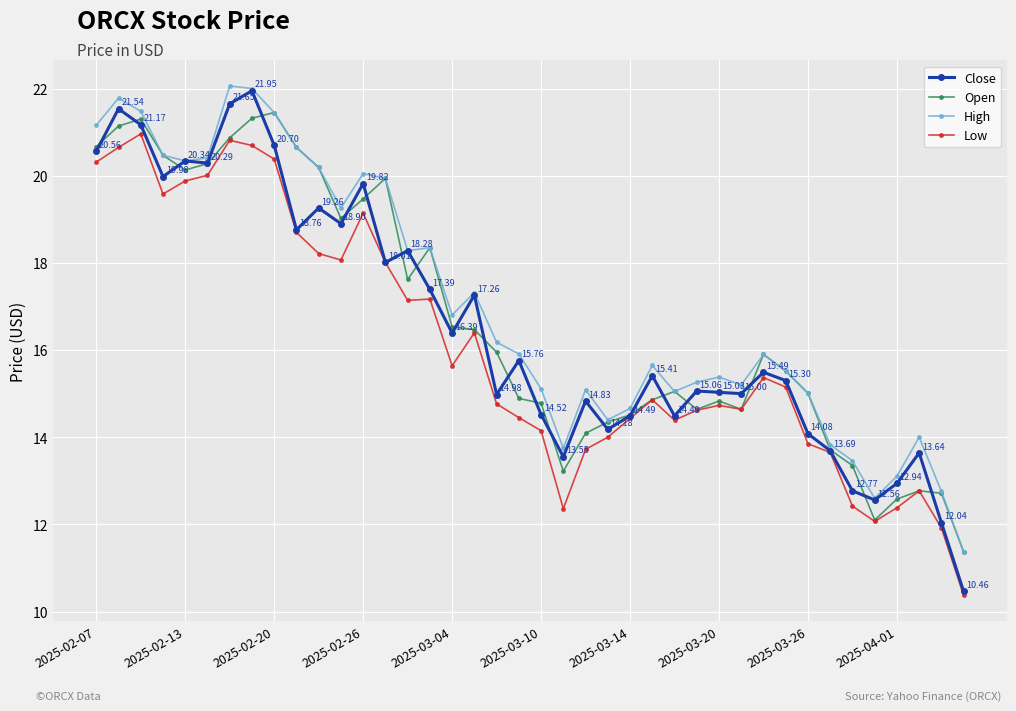

Which series has the largest range (max minus min)?

Close